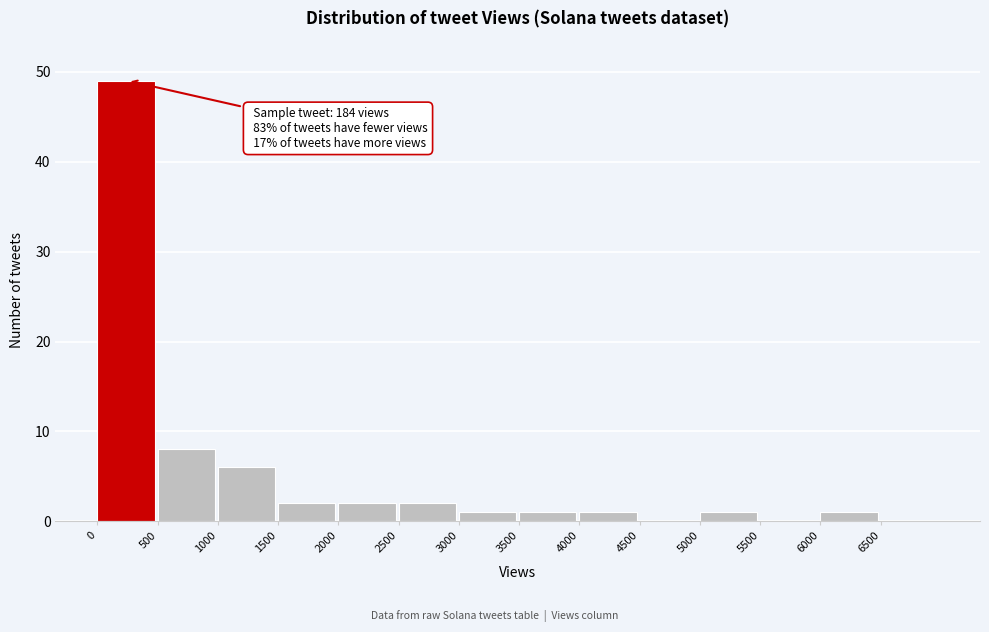

Over which range of the x-axis is the bar tallest?

0 to 500